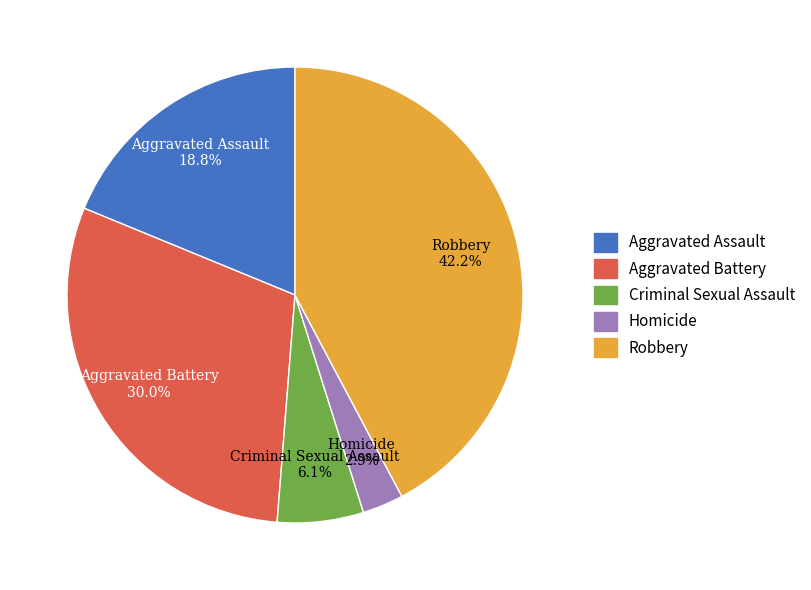

To the nearest percent, what is the difference between the Aggravated Battery and Aggravated Assault slice percentages?

11%